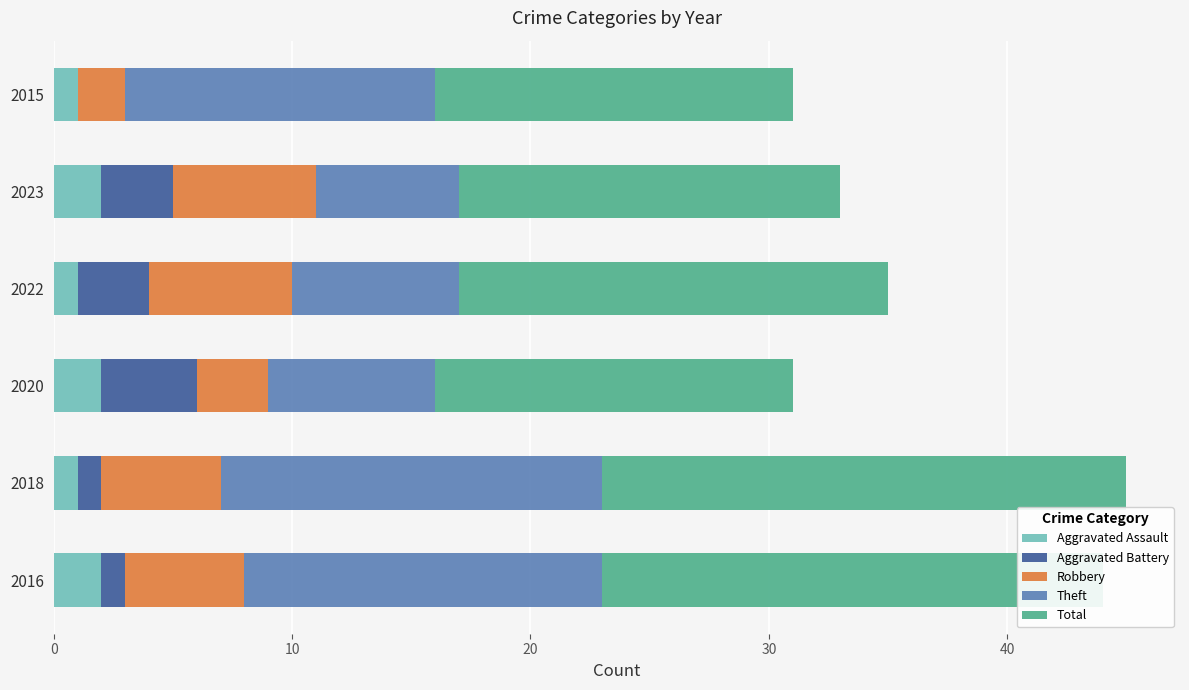

Is it true that Aggravated Assault equals 2 at 2016?

True